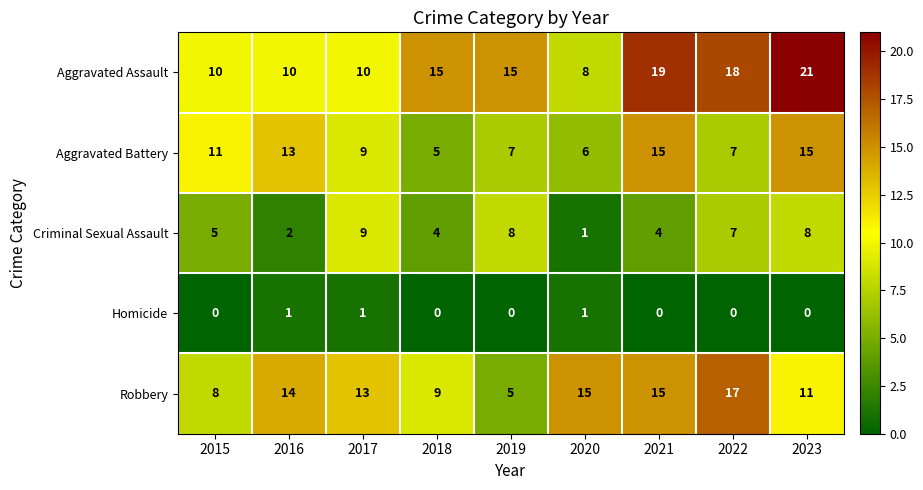

How many series are shown in this chart?

5